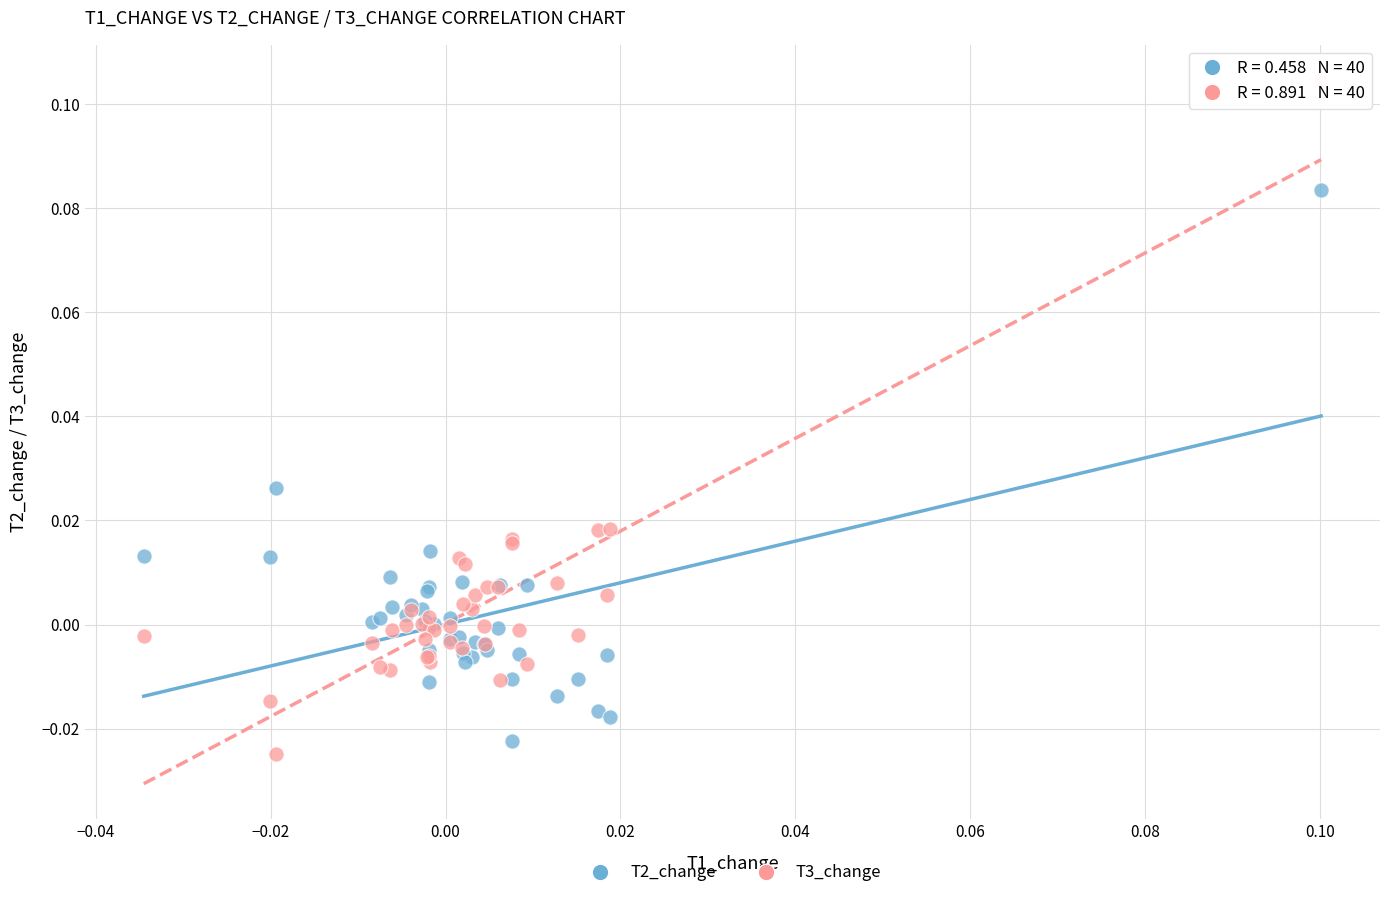

Which series reaches the maximum Y coordinate?

T3_change